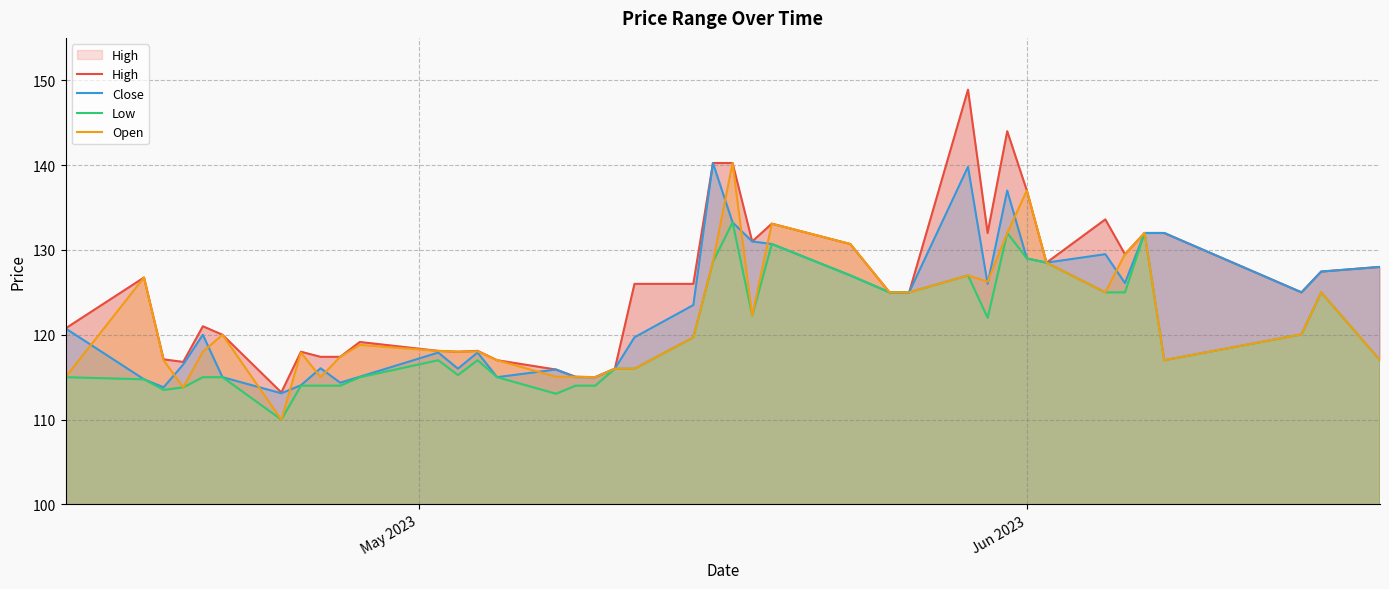

What is the lowest value of the Open series?

110.0